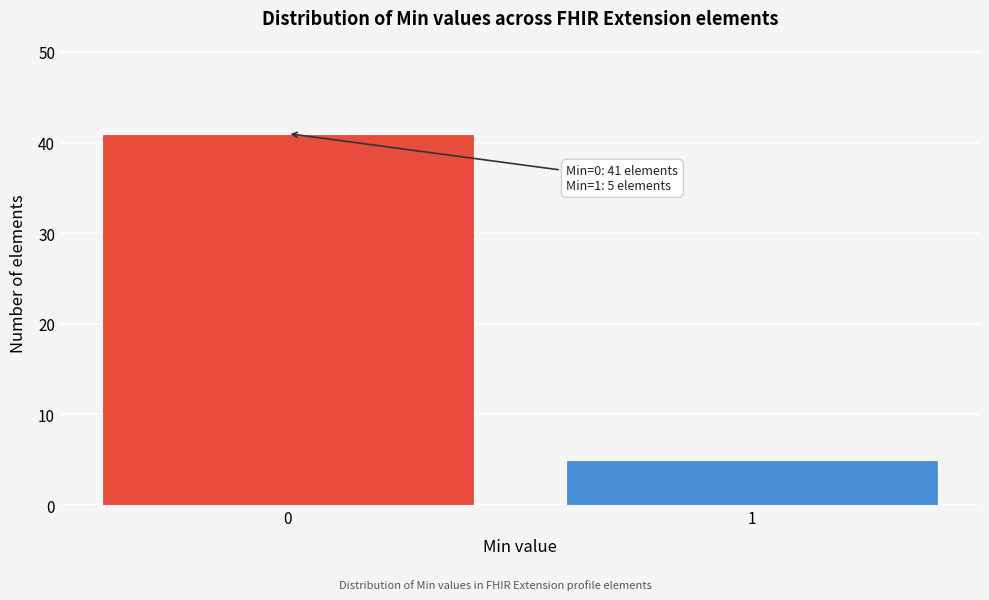

Reading right to left, transcribe all the data shown in this chart.

5	41